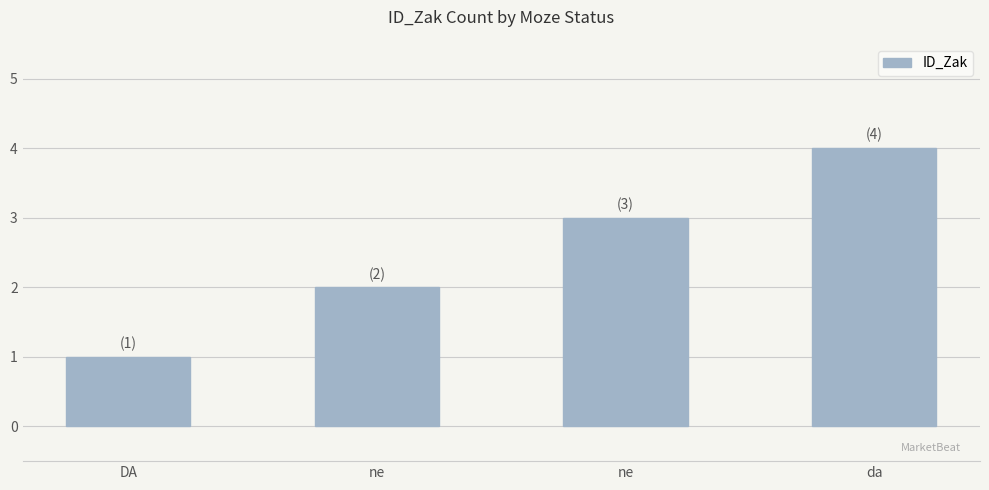

Where does the data first go above 3?

da